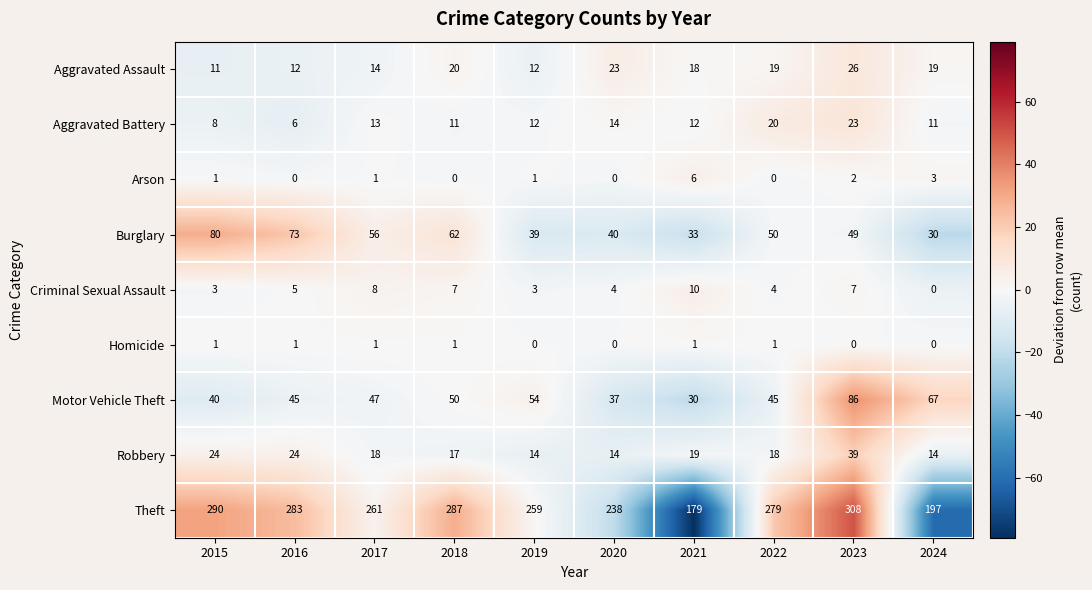

At how many categories does at least one series exceed 32?

10